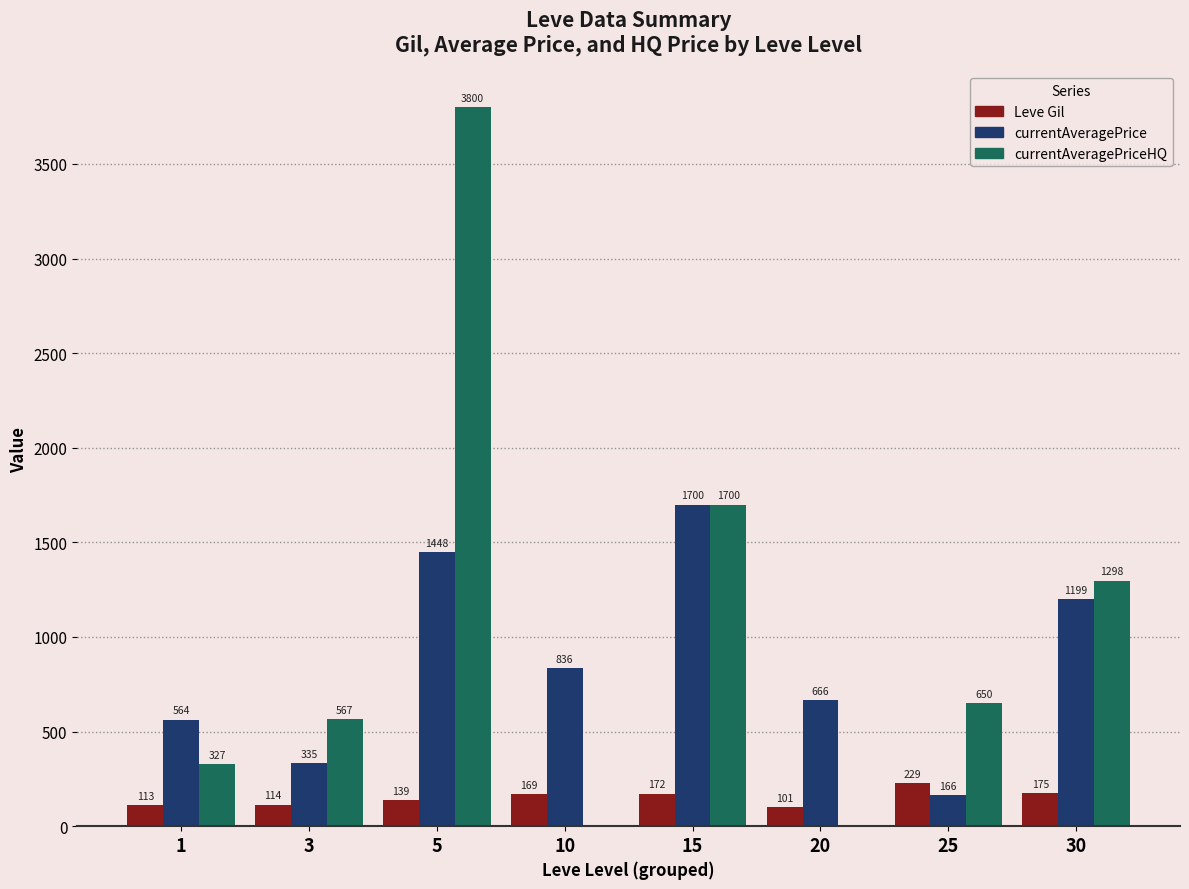

At which category is the sum across all series the highest?

5